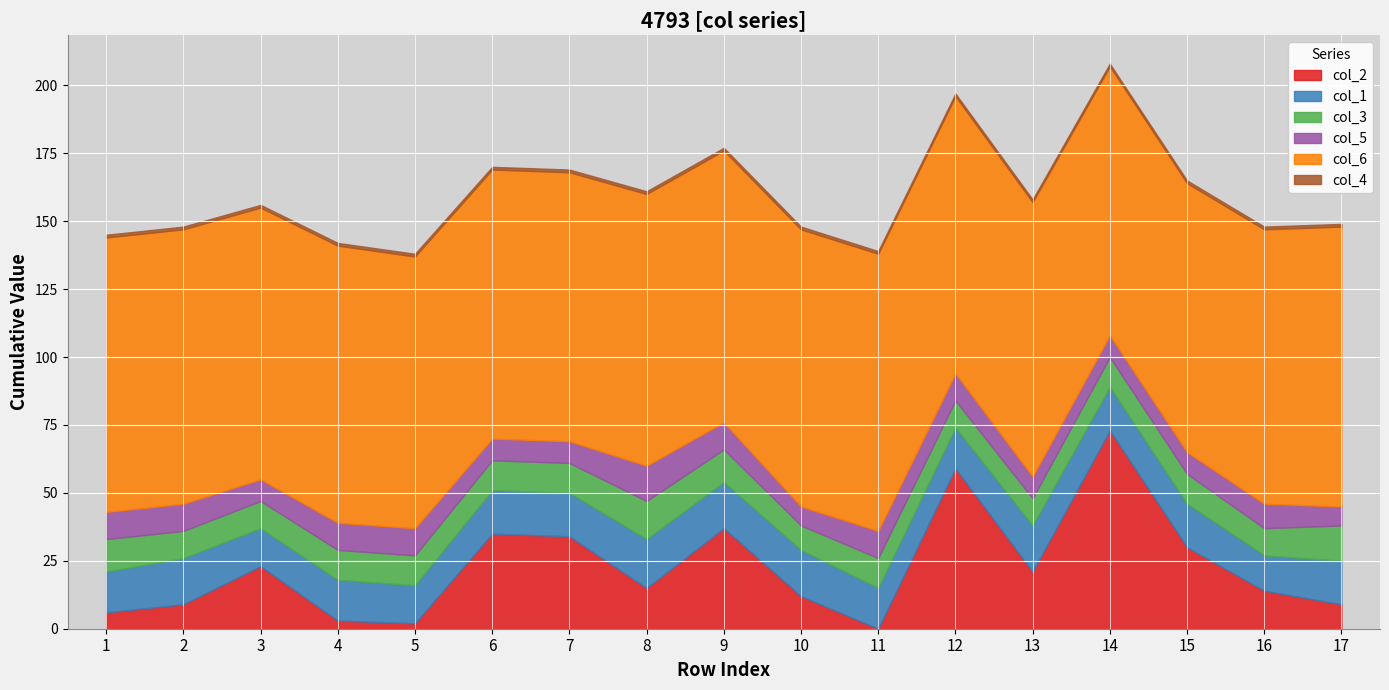

What is the lowest value of the col_3 series?

9